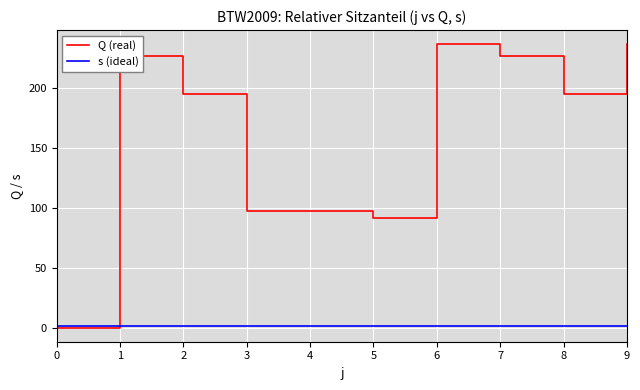

Which series has the largest total across all categories?

Q (real)